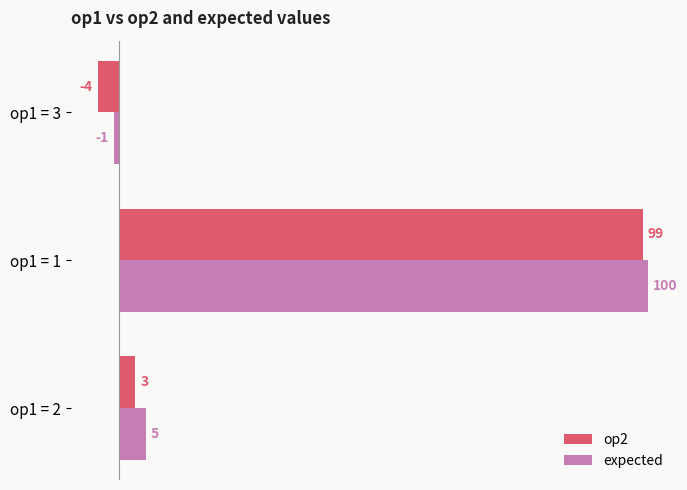

What is the average value of the expected series?

35